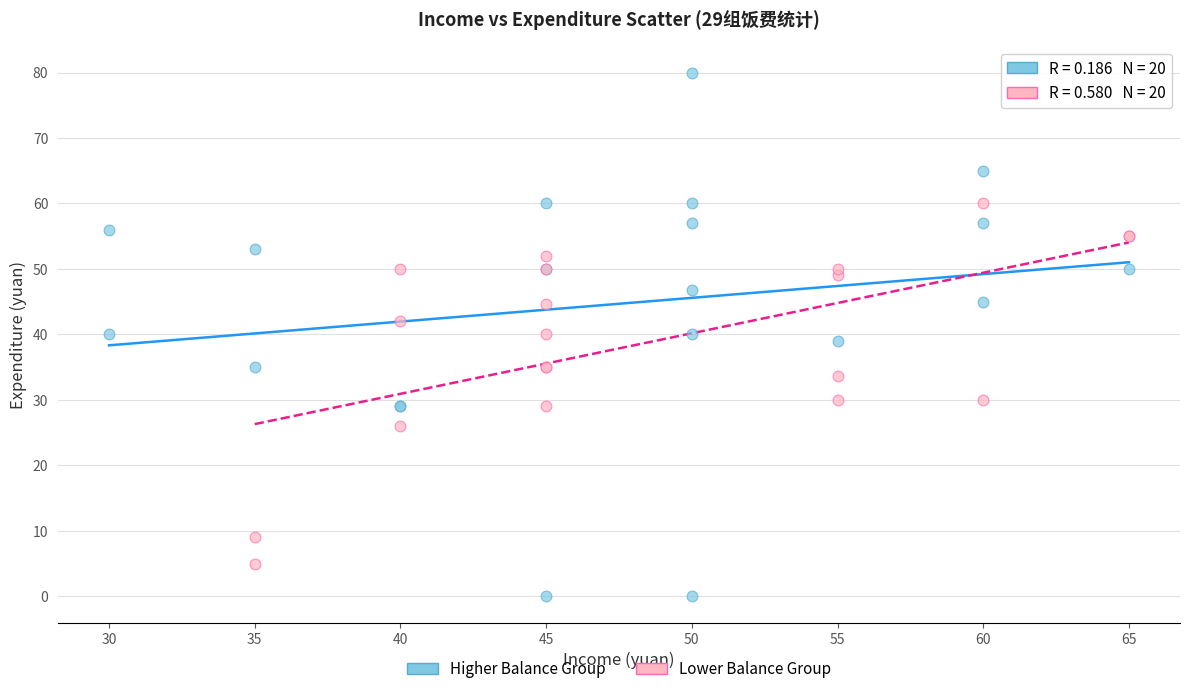

Which series contains the highest Y value?

Higher Balance Group